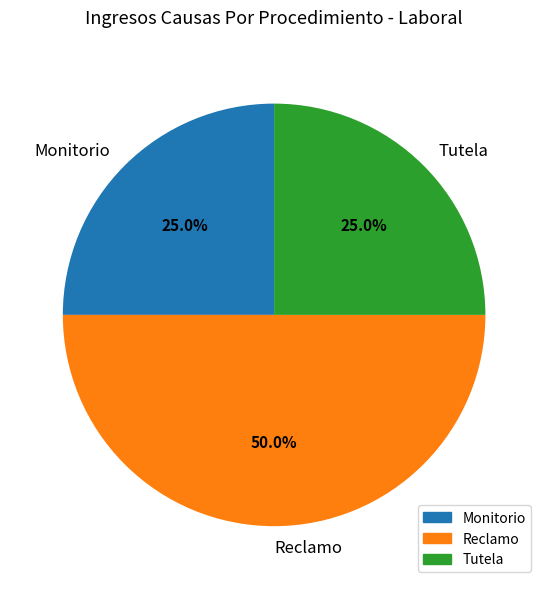

Does Monitorio represent more than half of the total?

No